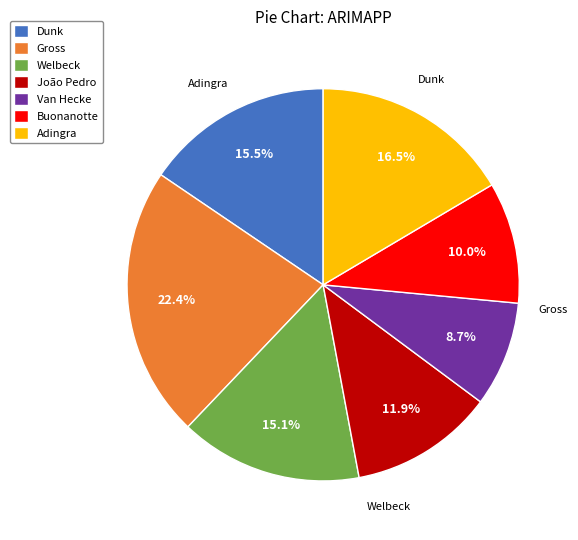

What is the largest slice in the pie chart?

Gross